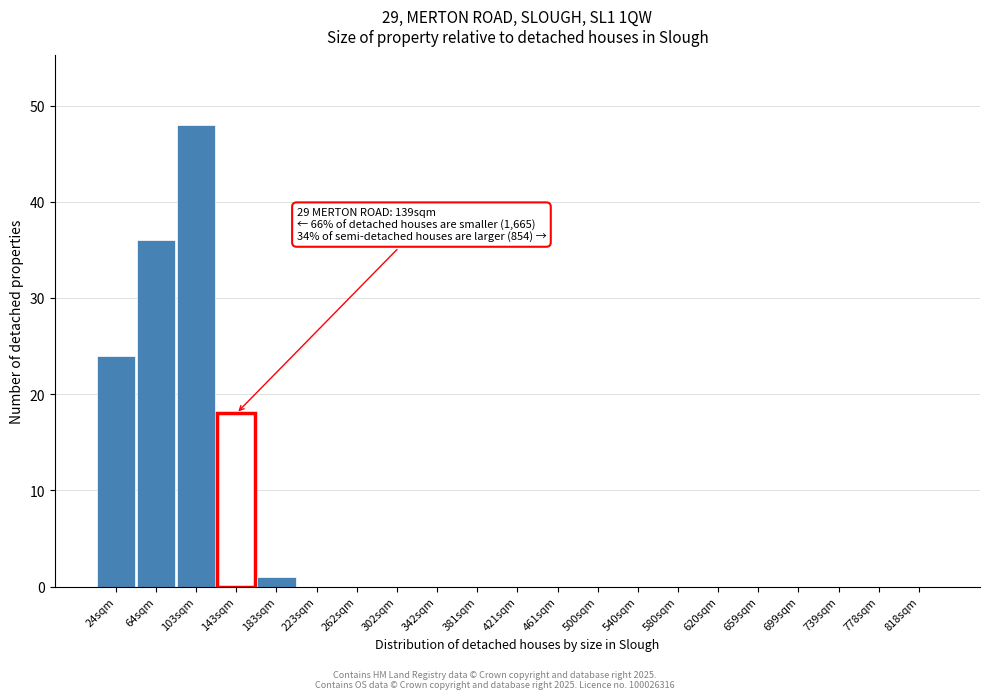

Reading left to right, extract all data points from this chart.

24sqm=24	64sqm=36	103sqm=48	143sqm=18	183sqm=1	223sqm=0	262sqm=0	302sqm=0	342sqm=0	381sqm=0	421sqm=0	461sqm=0	500sqm=0	540sqm=0	580sqm=0	620sqm=0	659sqm=0	699sqm=0	739sqm=0	778sqm=0	818sqm=0